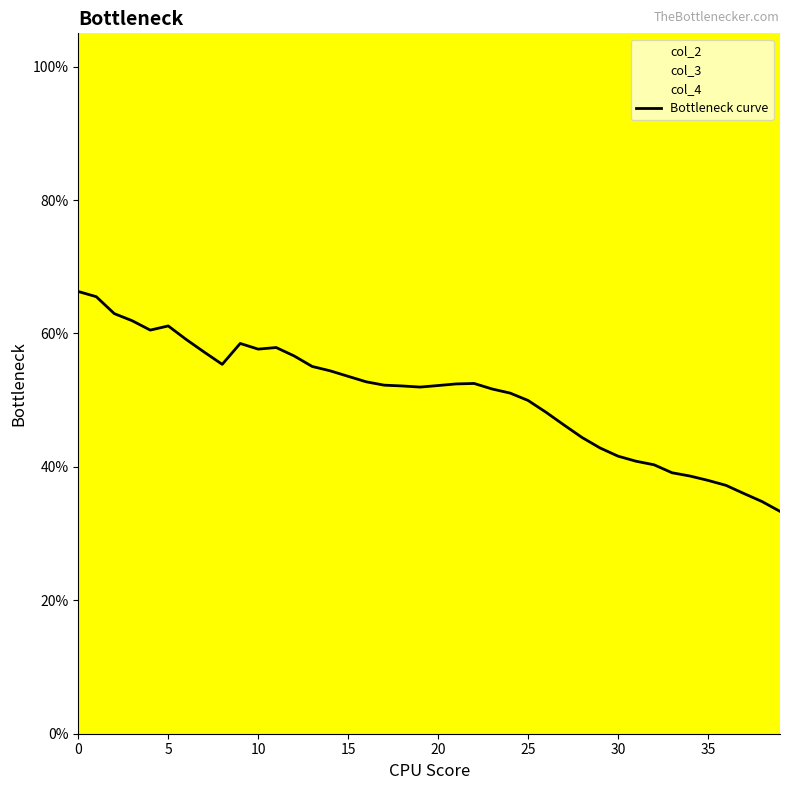

Does the chart have visible grid lines?

No